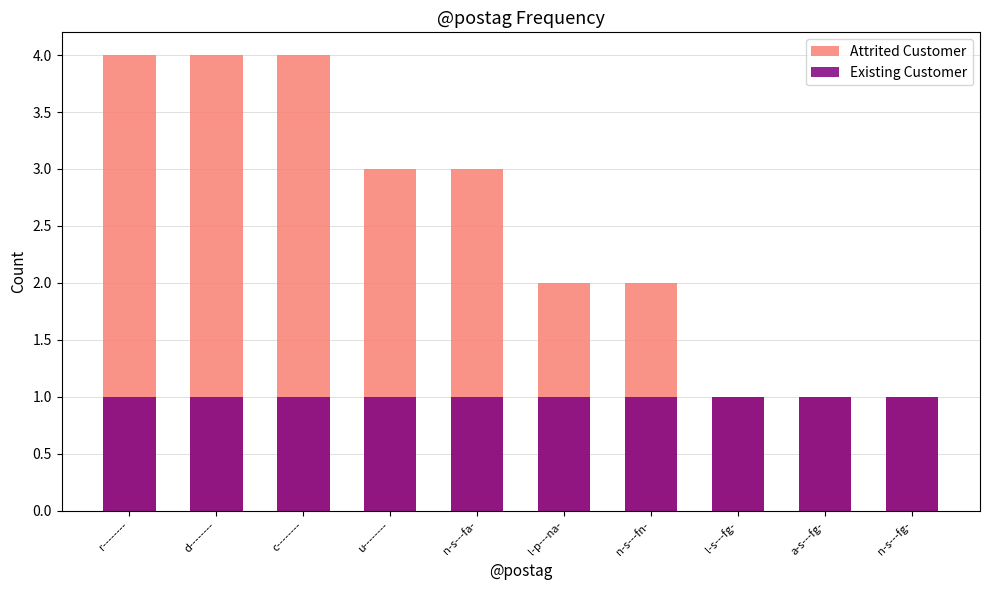

Between r-------- and n-s---fn-, which series saw the biggest shift?

Attrited Customer